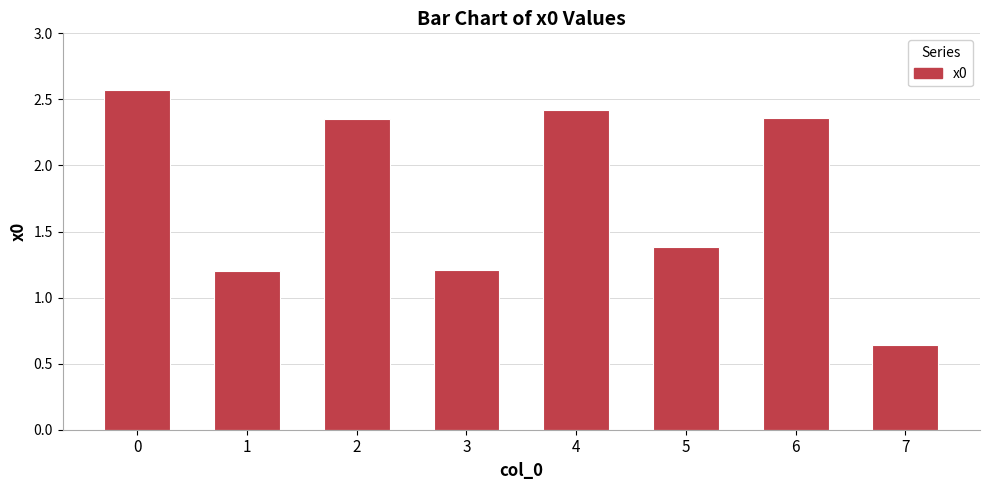

What is the ratio of the value at 4 to the value at 5?

1.7